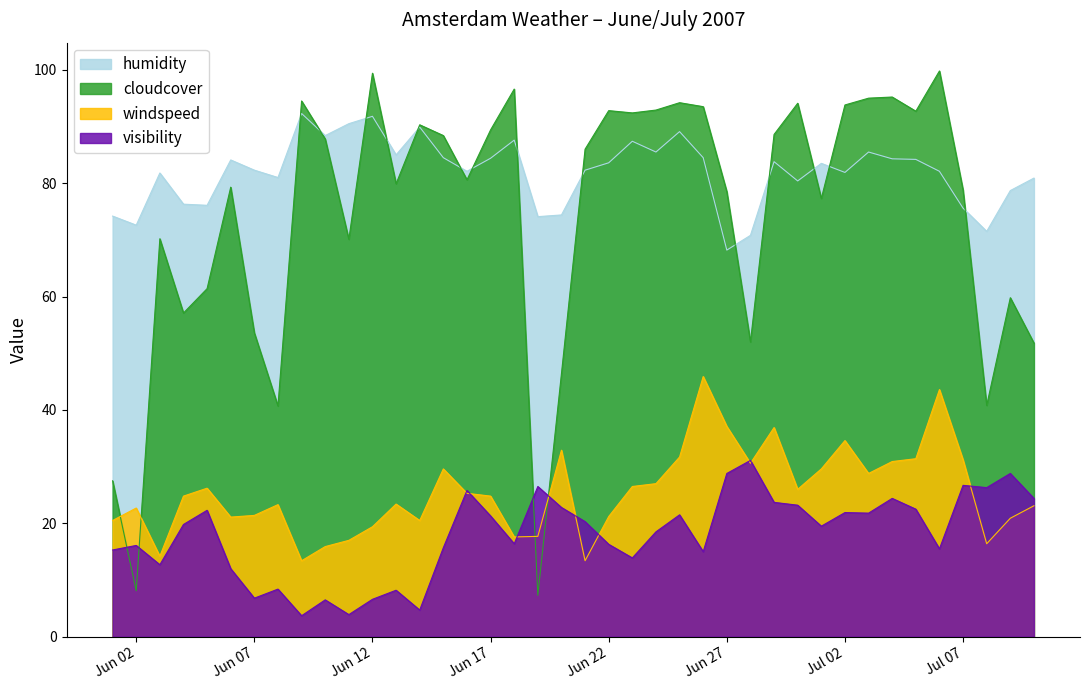

Does the chart have visible grid lines?

No